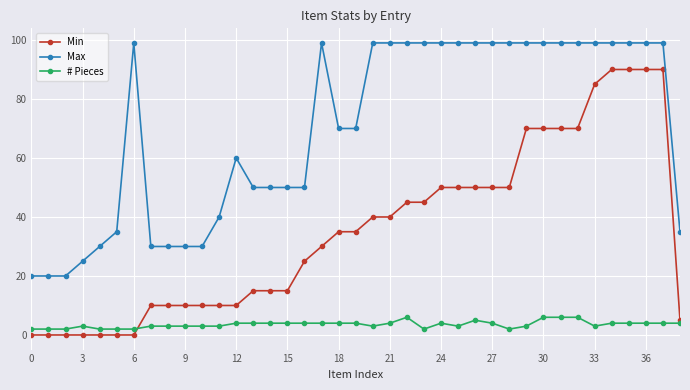

Count the number of categories in the chart.

39